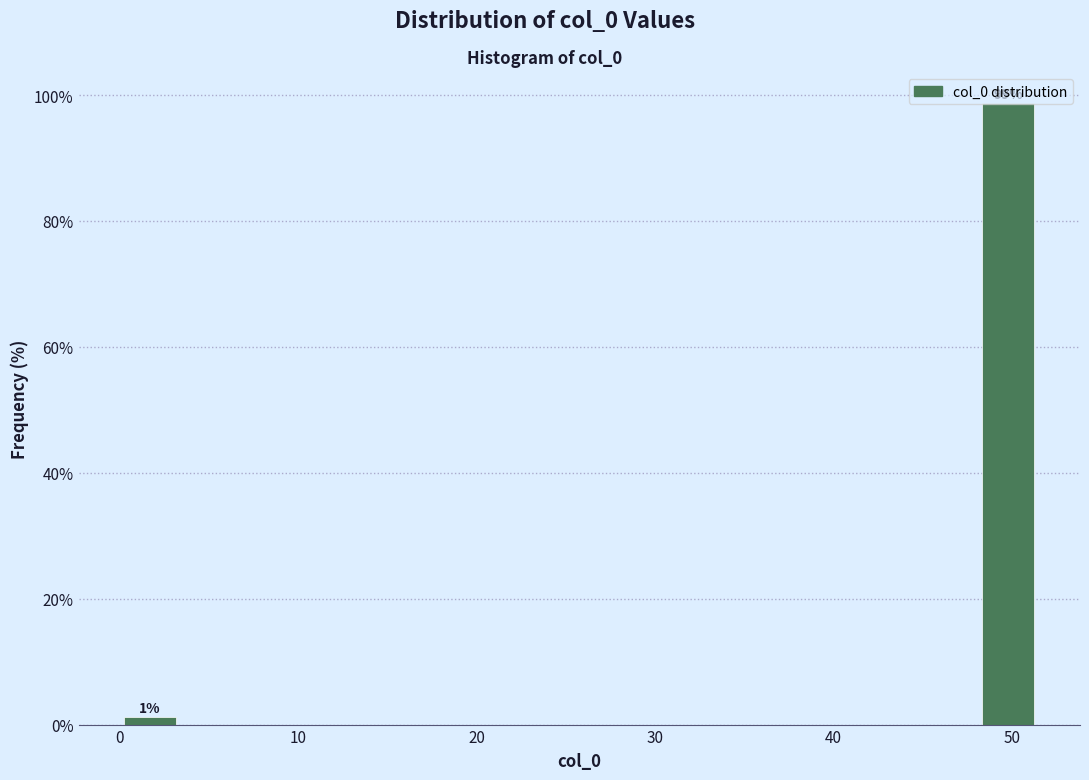

Around what value on the x-axis is the tallest bar? Give the approximate position of its centre, as read against the axis.

50